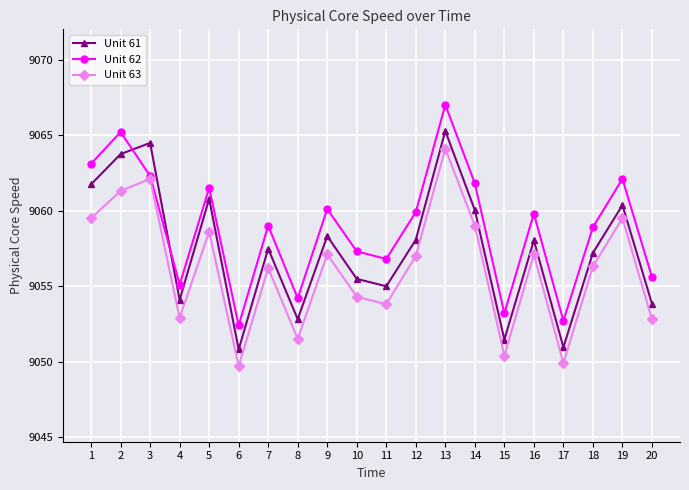

Where does the Unit 62 series first go above 9059?

1